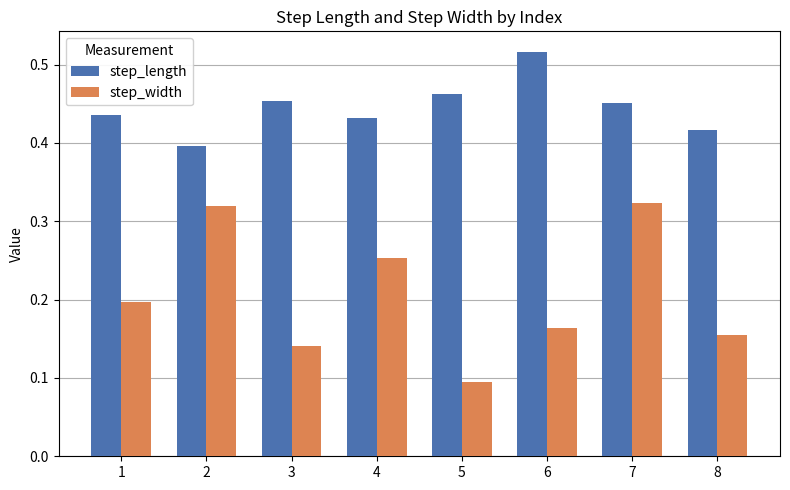

What is the sum of all step_width values?

1.6